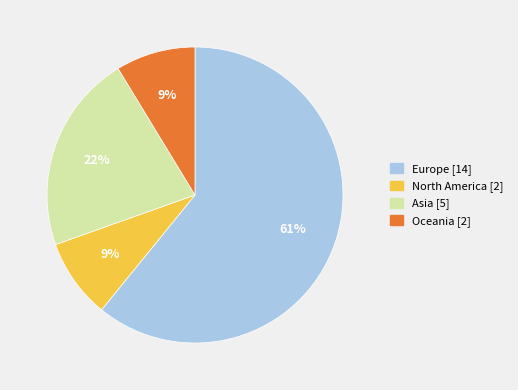

True or false: Europe accounts for 69% of the total.

False